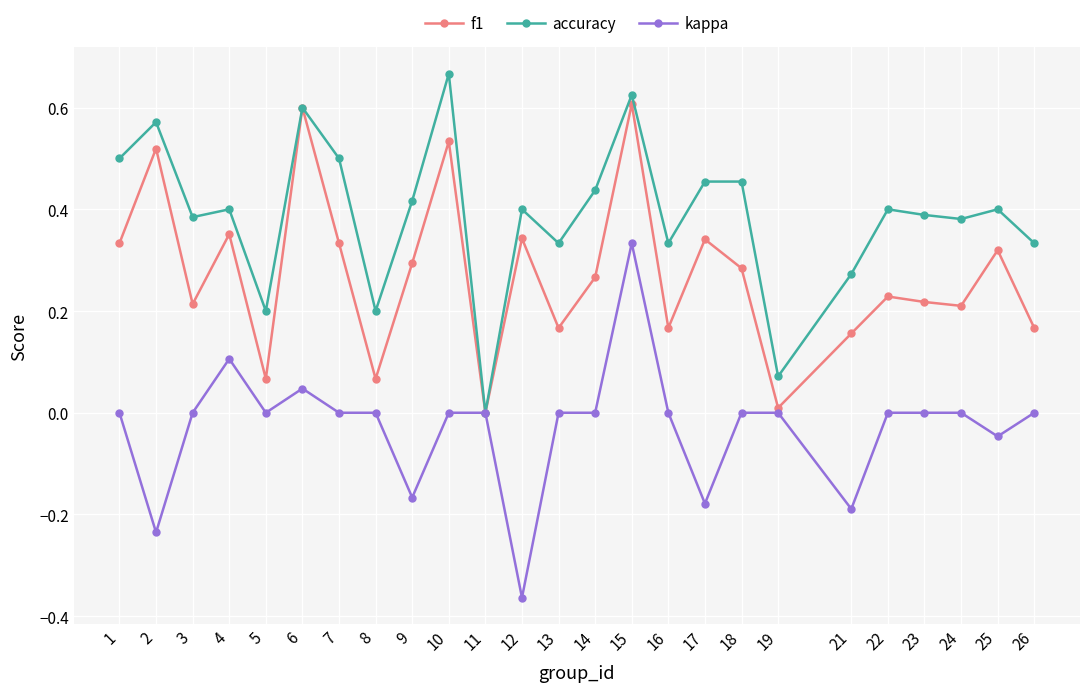

Rank the series by their maximum value, from highest to lowest.

accuracy, f1, kappa